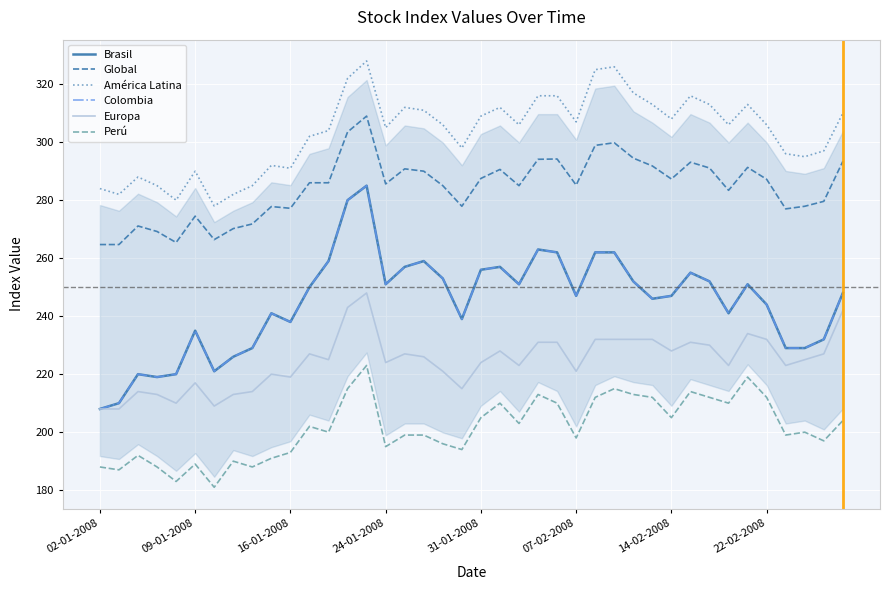

Rank the series by their maximum value, from highest to lowest.

América Latina, Global, Brasil, Colombia, Europa, Perú